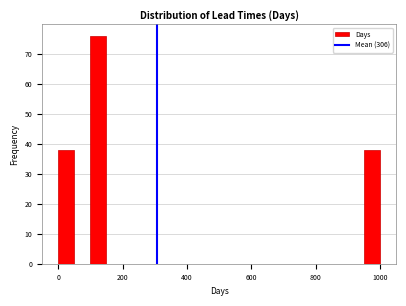

Read against the x-axis, roughly where is the centre of the tallest bar?

120